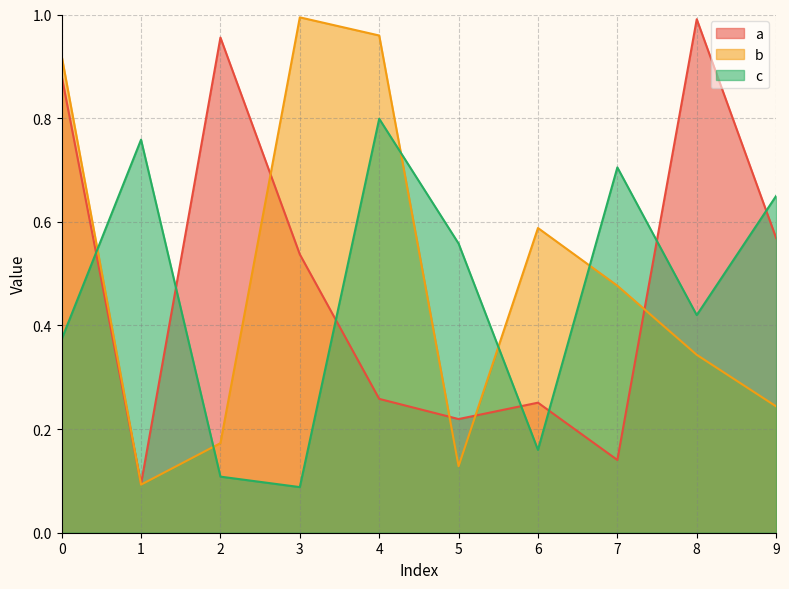

True or false: a has more than 0 interior local peaks.

True